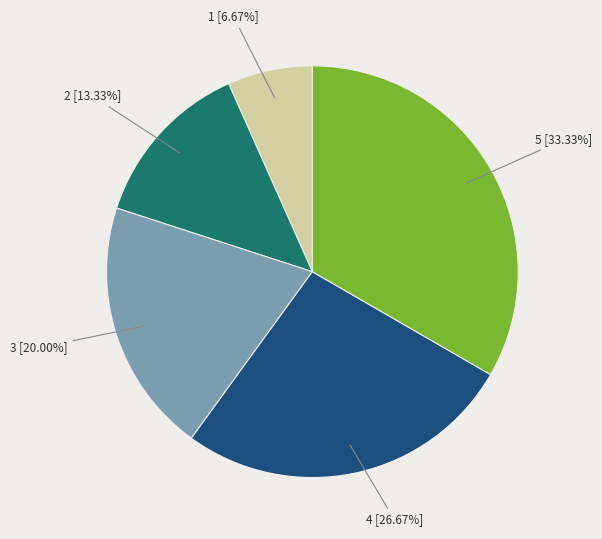

Which slice is the smallest?

1 [6.67%]